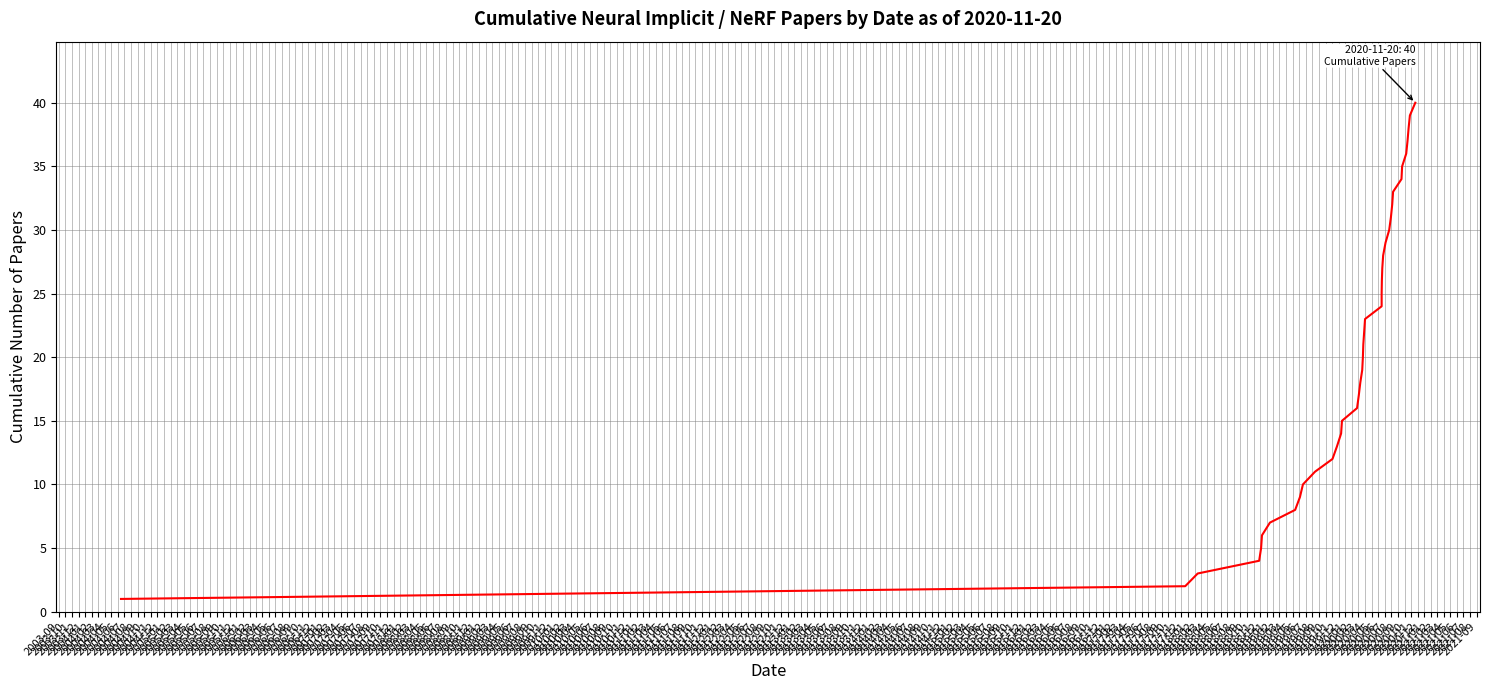

Which has a higher value, 2006-11 or 2004-07?

2006-11